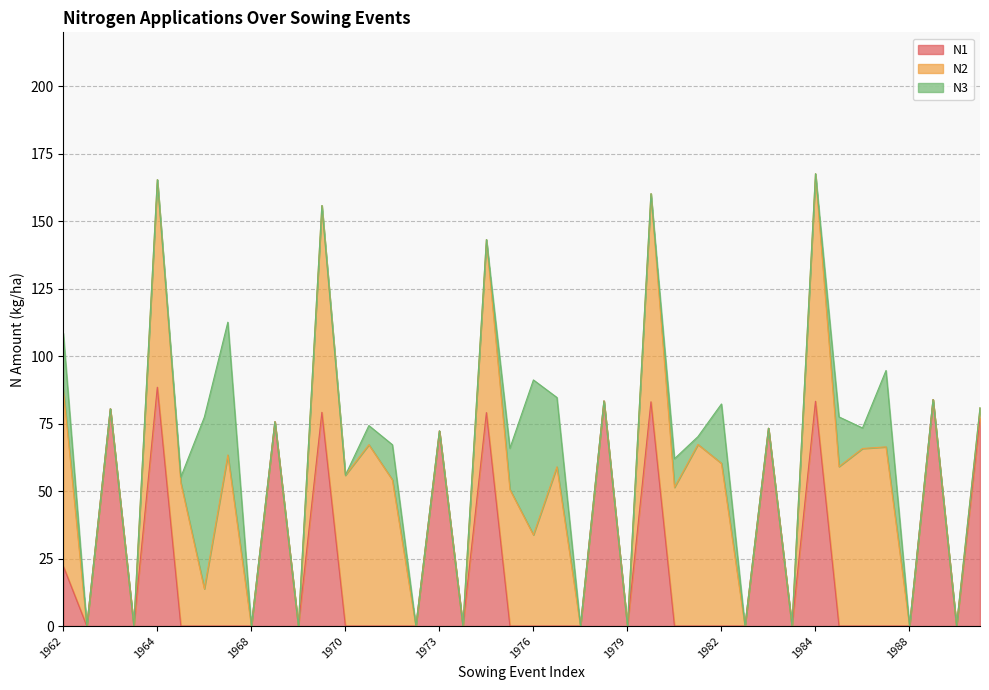

How many interior local valleys does the N1 series have?

7